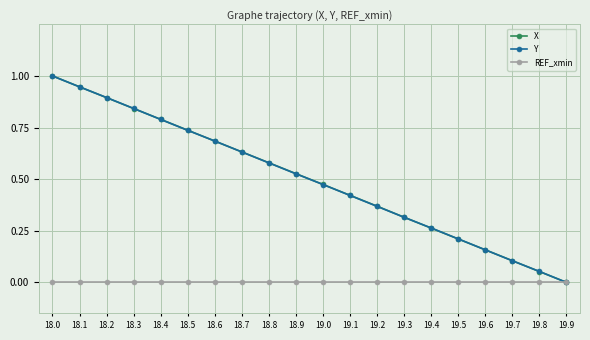

Does the chart display data point markers on the line(s)?

Yes